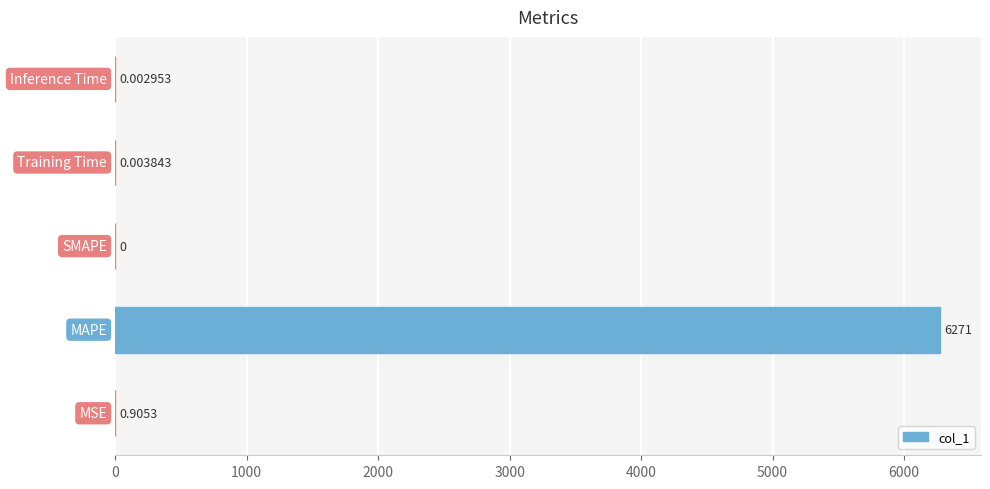

How many distinct data groups are displayed?

1